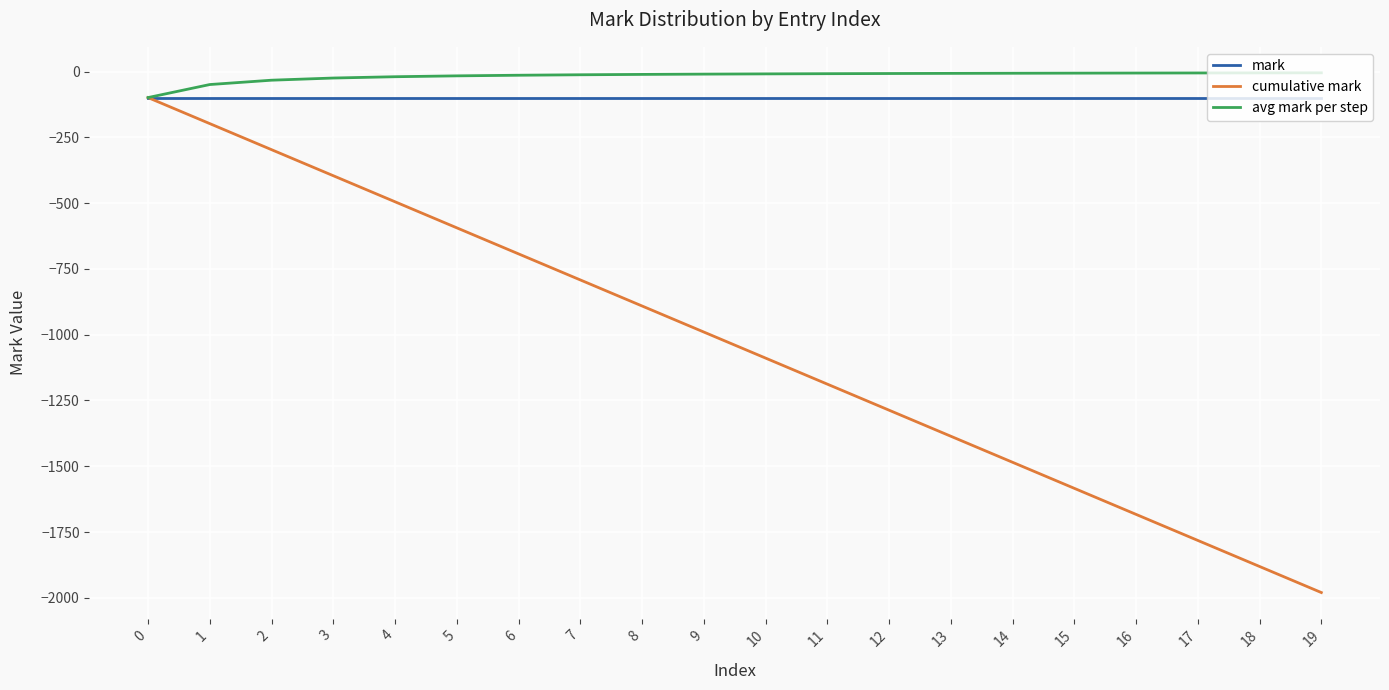

How many categories are shown in the chart?

20